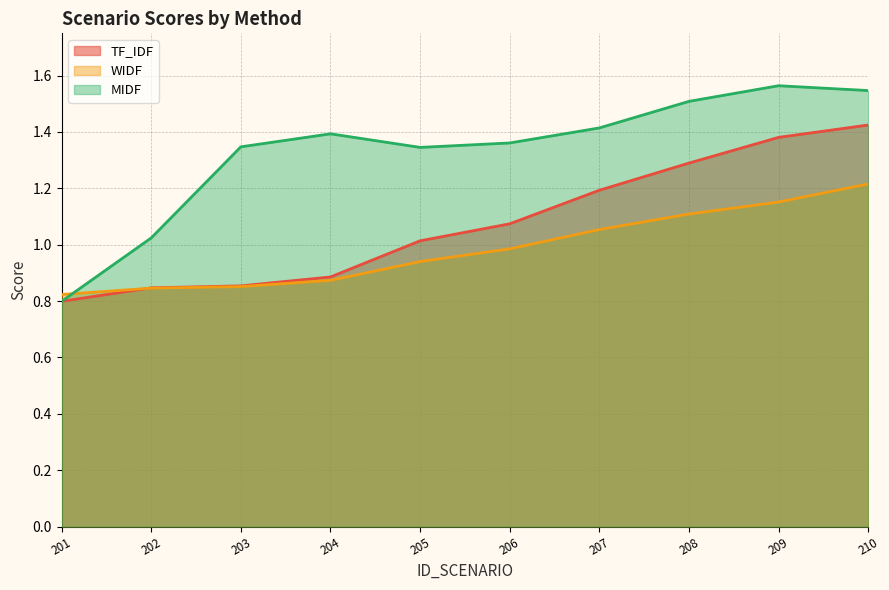

Between 208 and 201, which is larger?

208